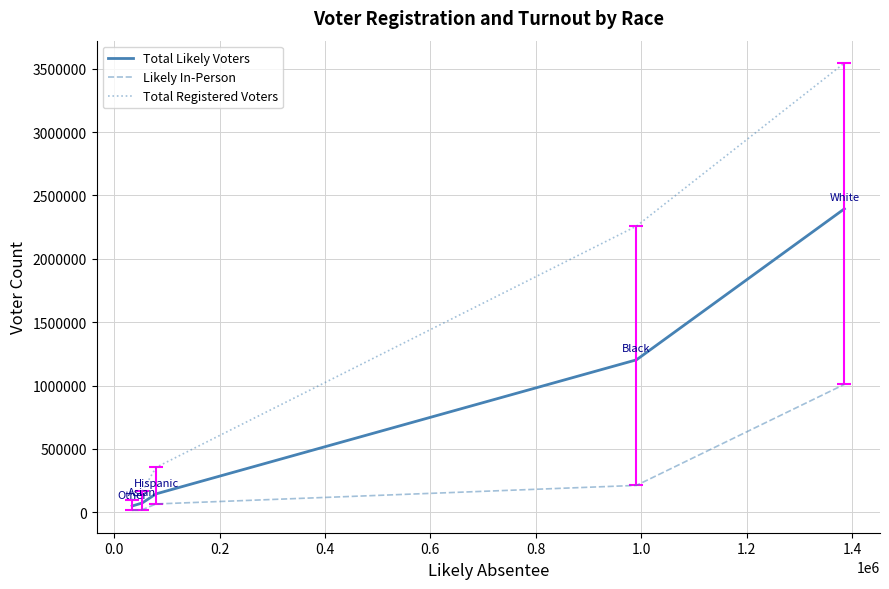

Which series has the largest total across all categories?

Total Registered Voters